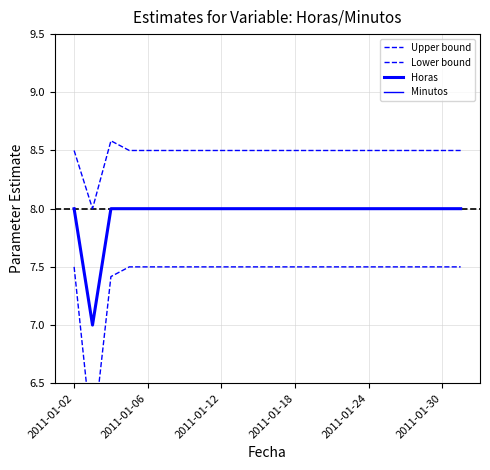

How many data points does each series have?

22